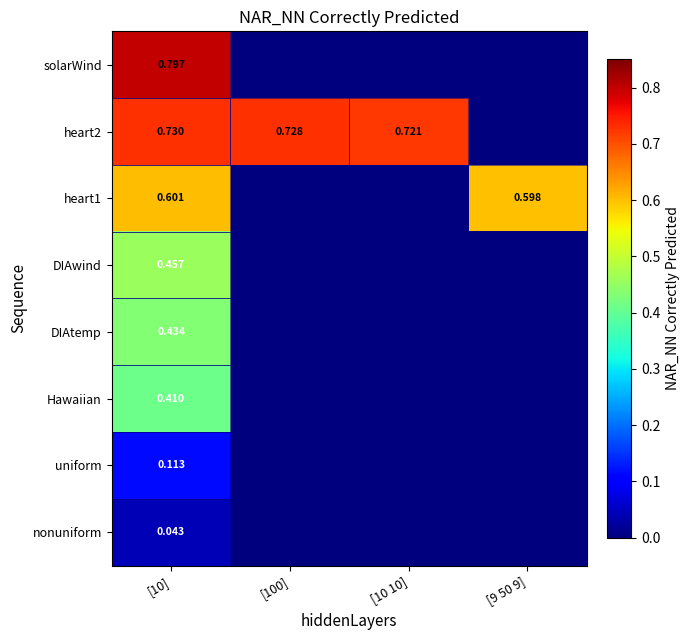

List the labels in order of heart2 value, smallest first.

[9 50 9], [10 10], [100], [10]